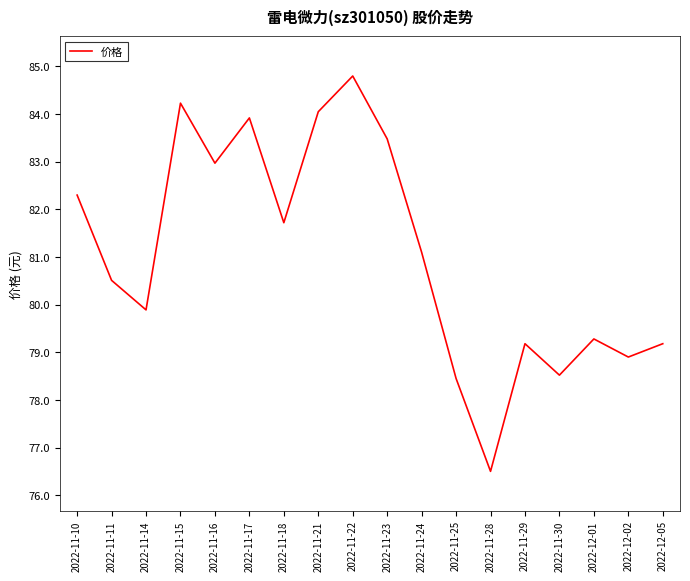

What is the difference between the maximum and minimum values?

8.3